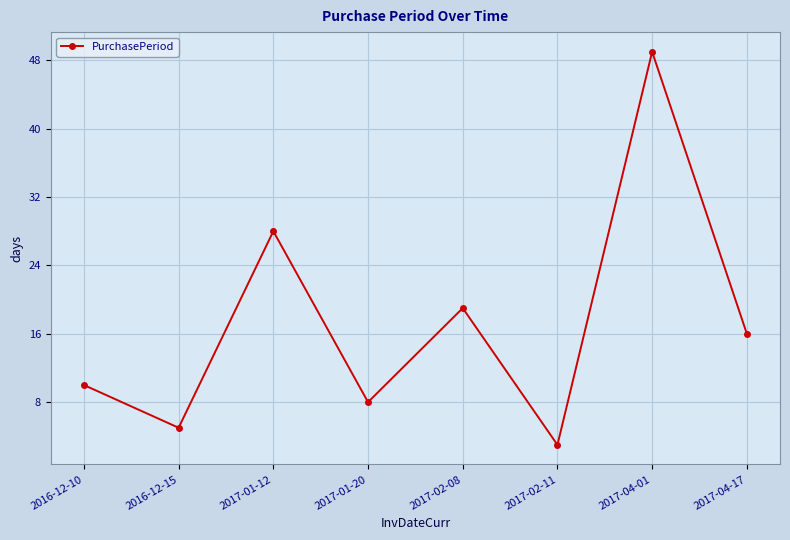

What position from the right is 2017-01-20?

5